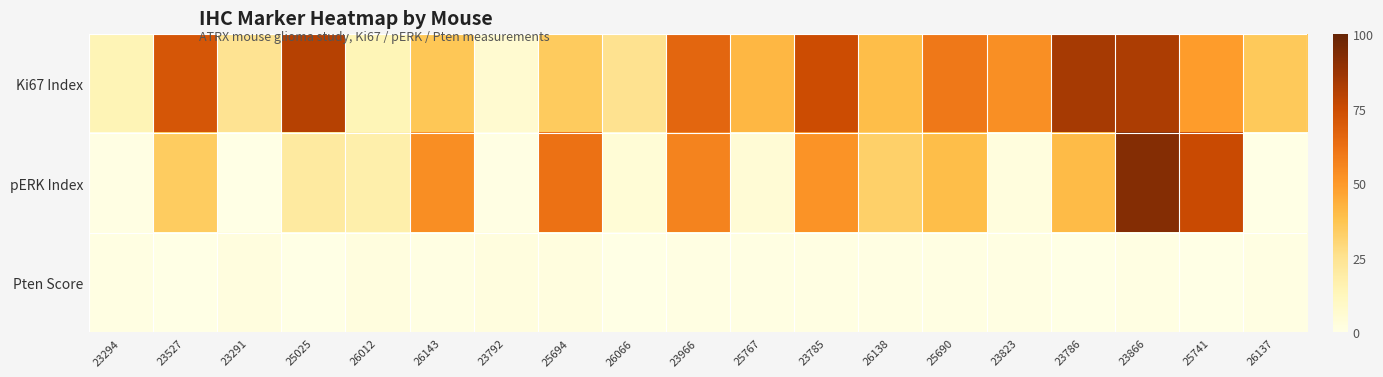

Which has a higher value, 25767 or 26143?

25767